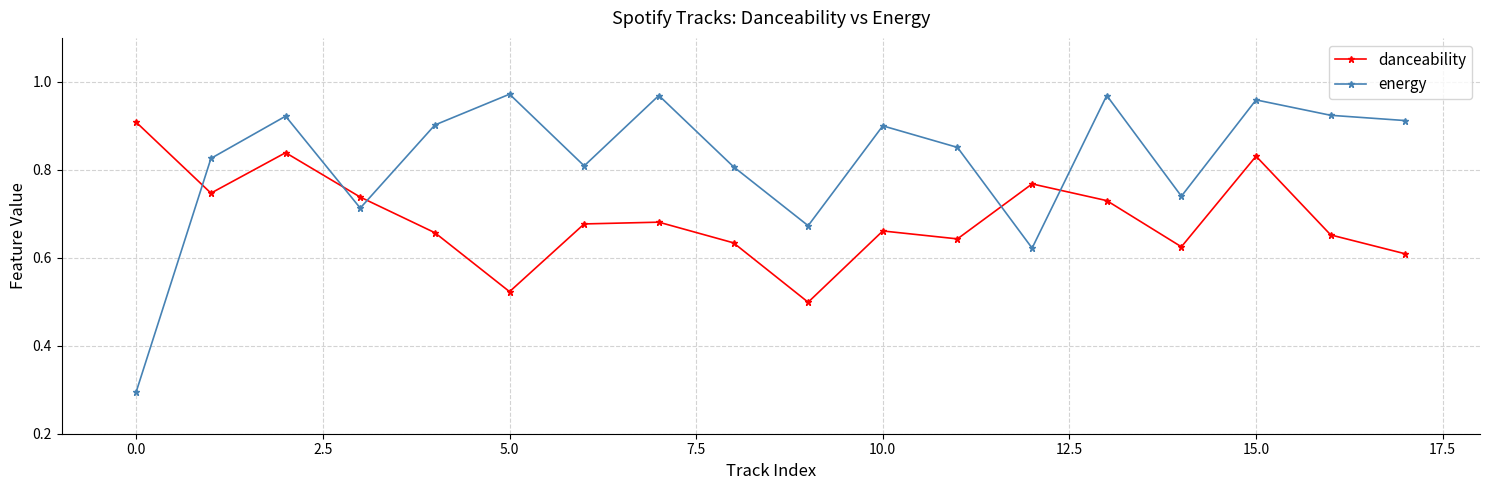

Is this an area chart (filled region under the line)?

No